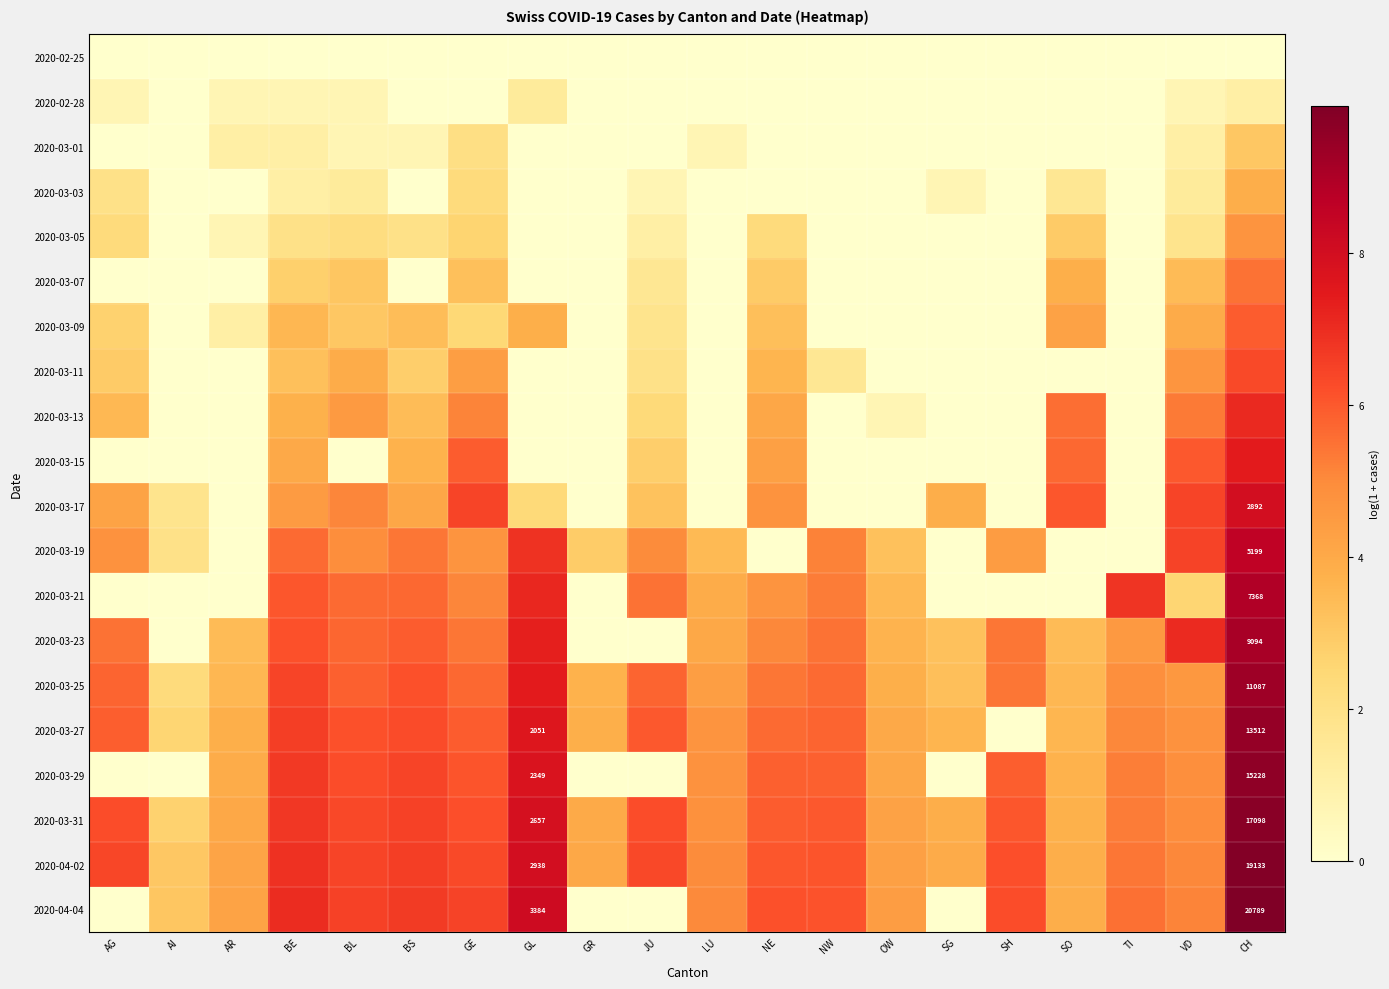

True or false: 2020-03-01 has a value of 3.0 at CH.

True